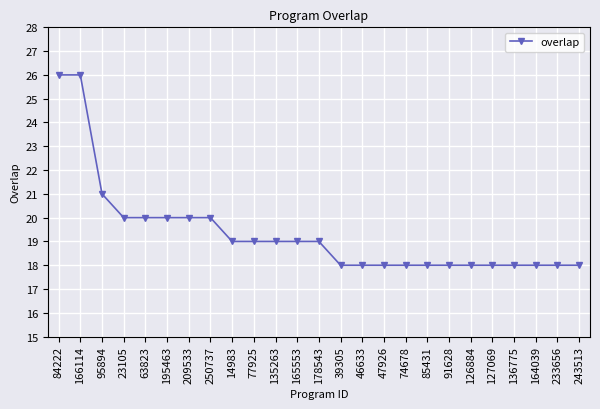

True or false: the data shows 25 at 14983.

False